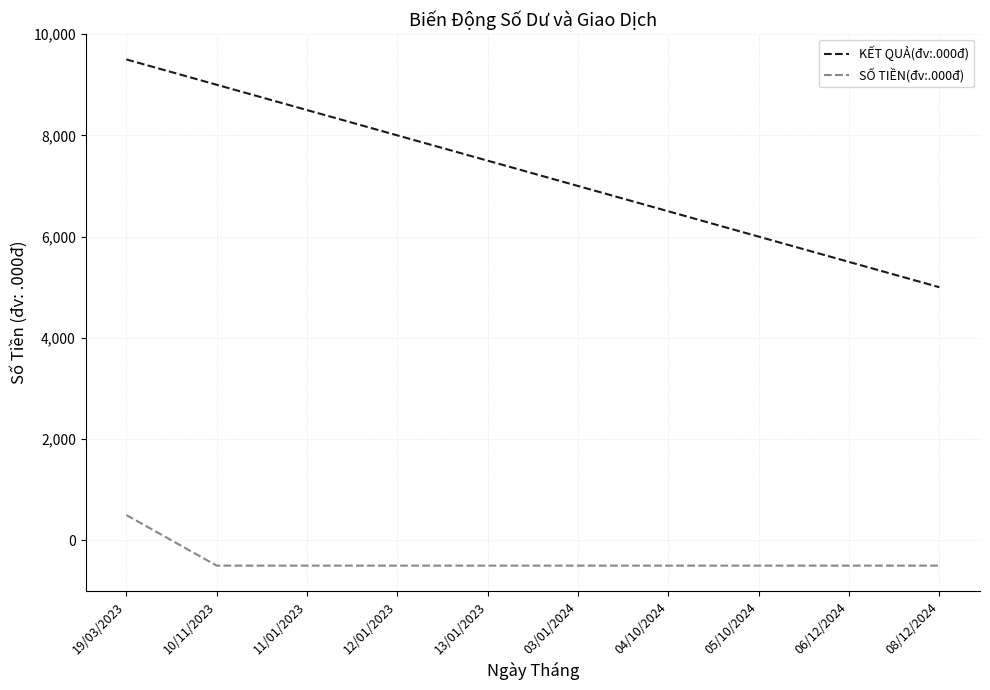

What is the greatest value displayed?

9500